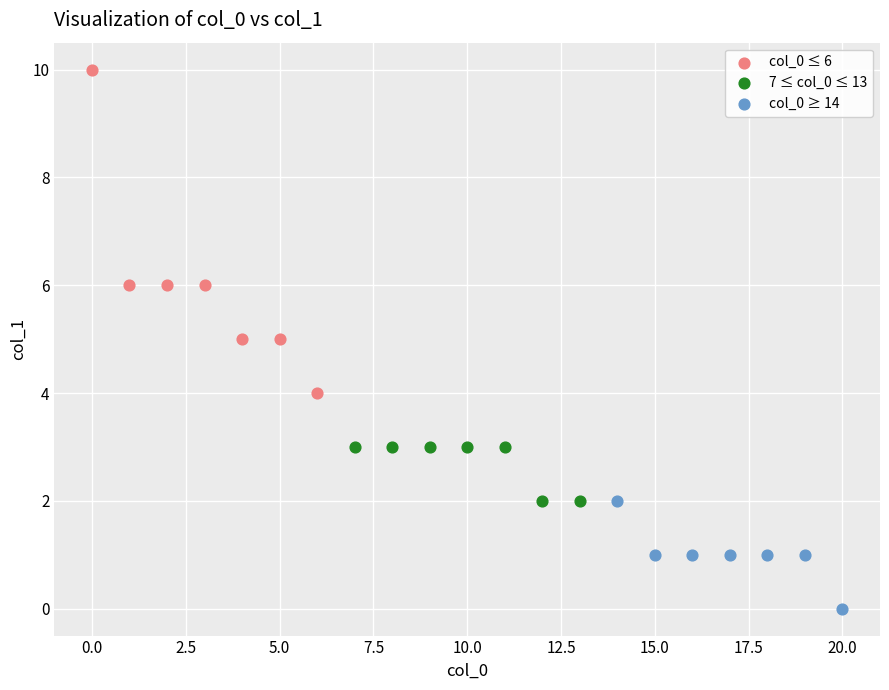

Which series reaches the maximum Y coordinate?

col_0 ≤ 6